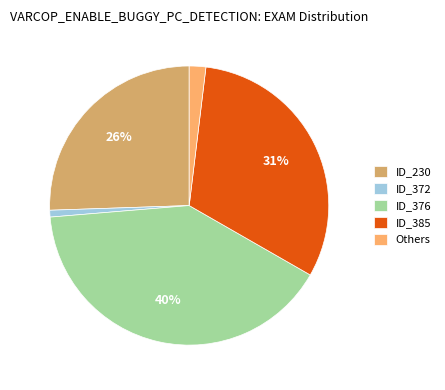

Between ID_385 and ID_376, which is larger?

ID_376